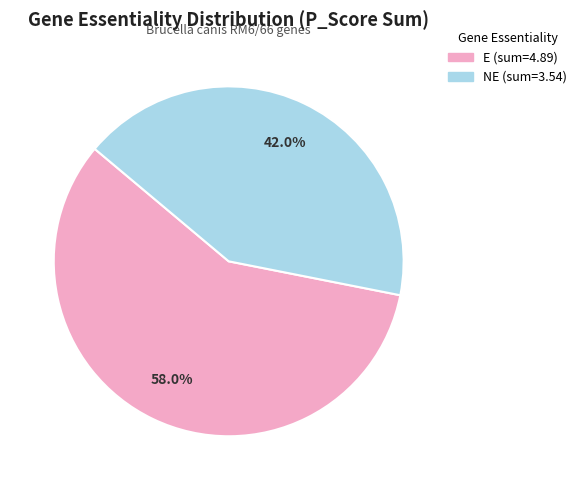

Count the number of slices in the pie.

2